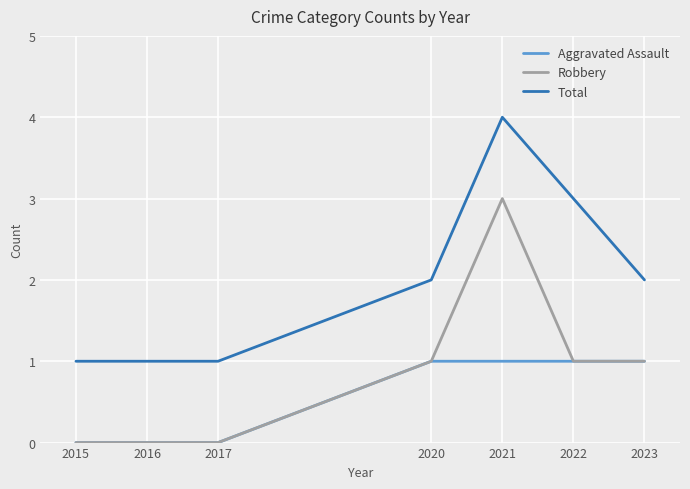

True or false: Total and Robbery intersect in this chart.

False